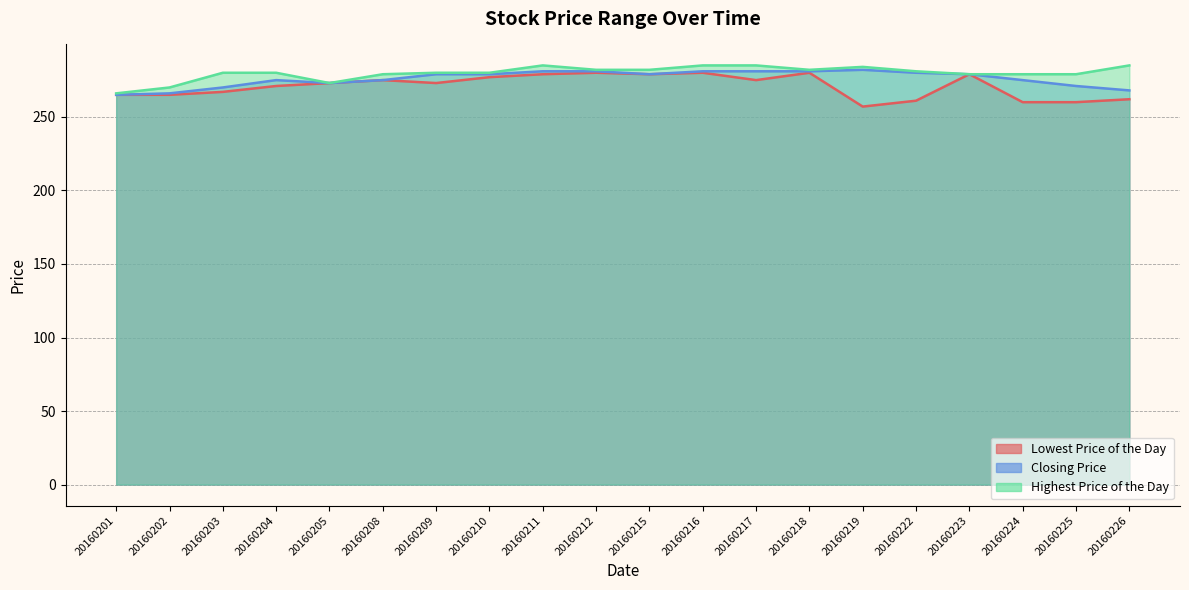

List the series in order of their overall mean, lowest first.

Lowest Price of the Day, Closing Price, Highest Price of the Day